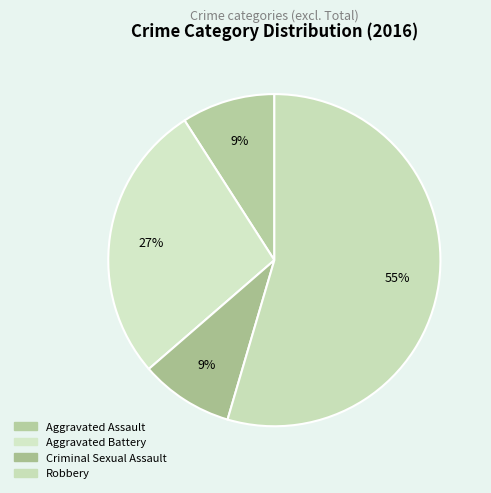

Is the sum of Robbery and Criminal Sexual Assault greater than half?

Yes